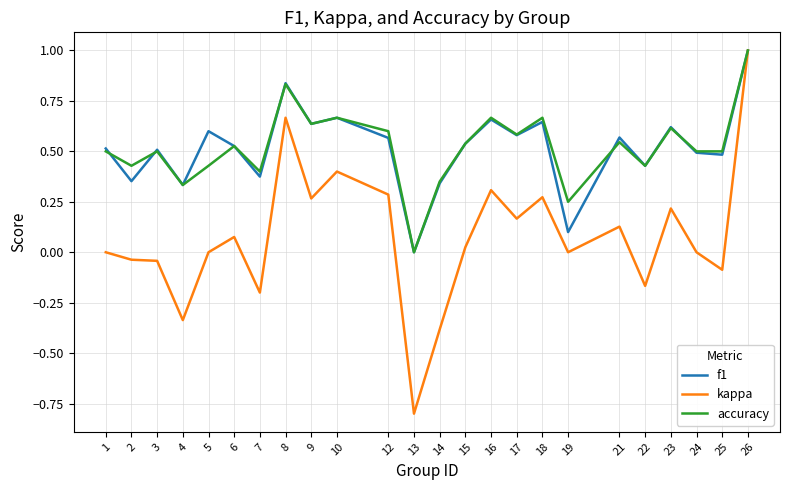

What is the sum of all f1 values?

12.4